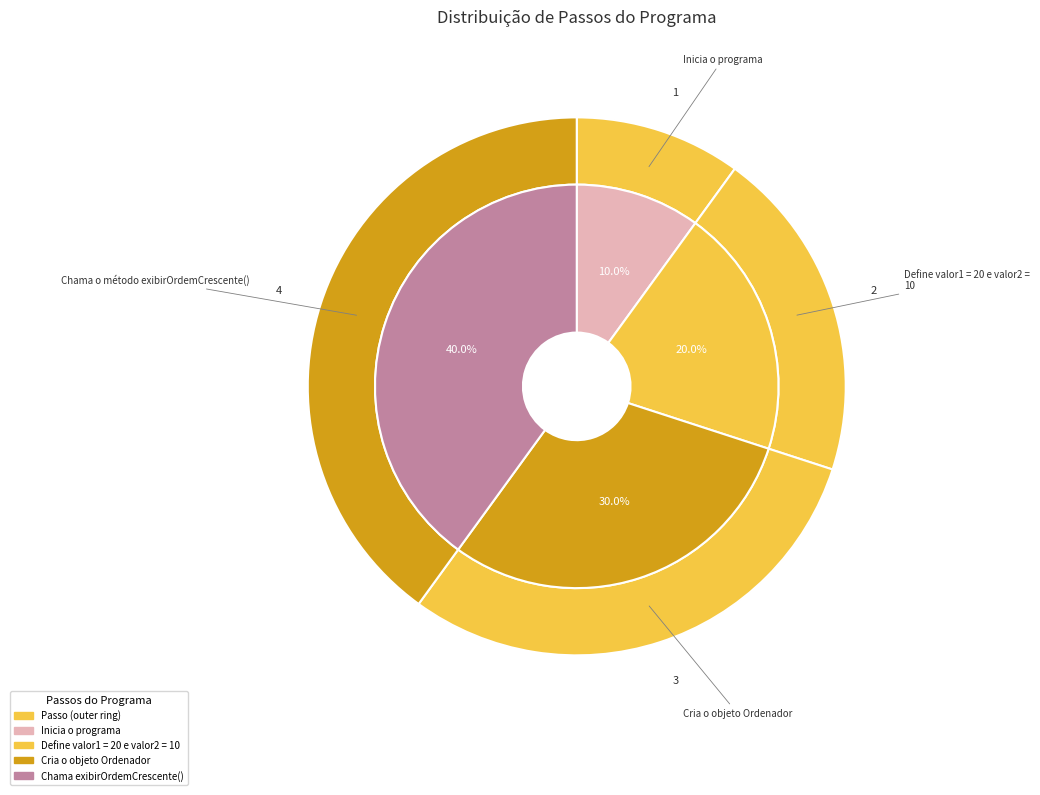

Is it true that Chama o método exibirOrdemCrescente() is 40% of the pie?

True